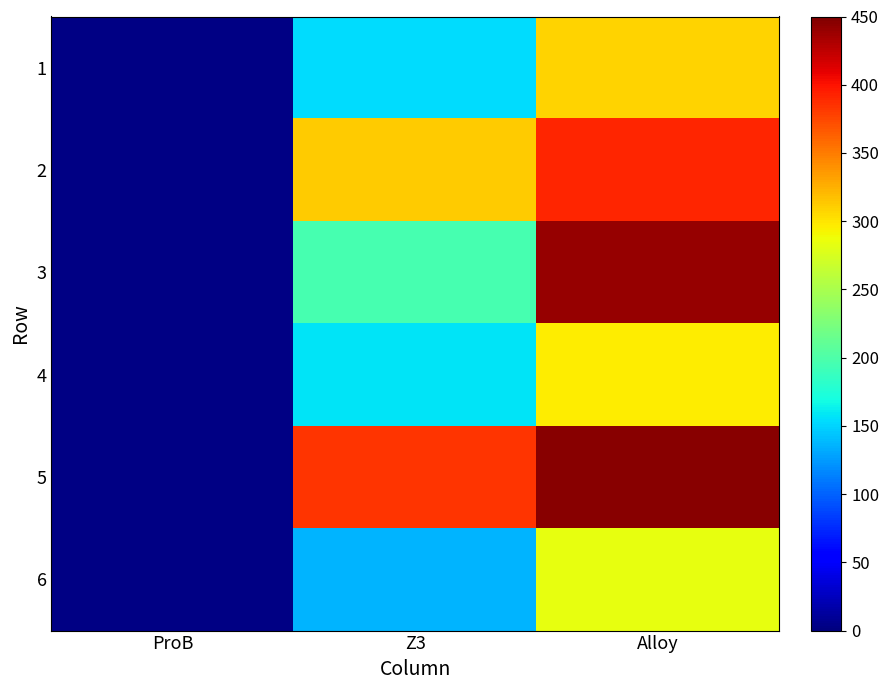

What is the maximum value shown in the chart?

446.2